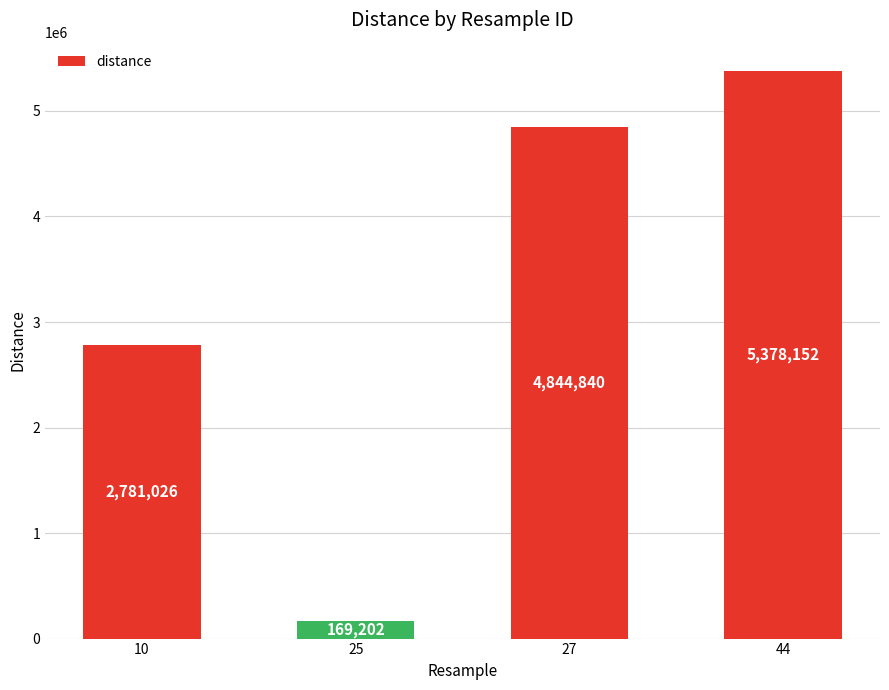

How many data points are above 4844840?

2